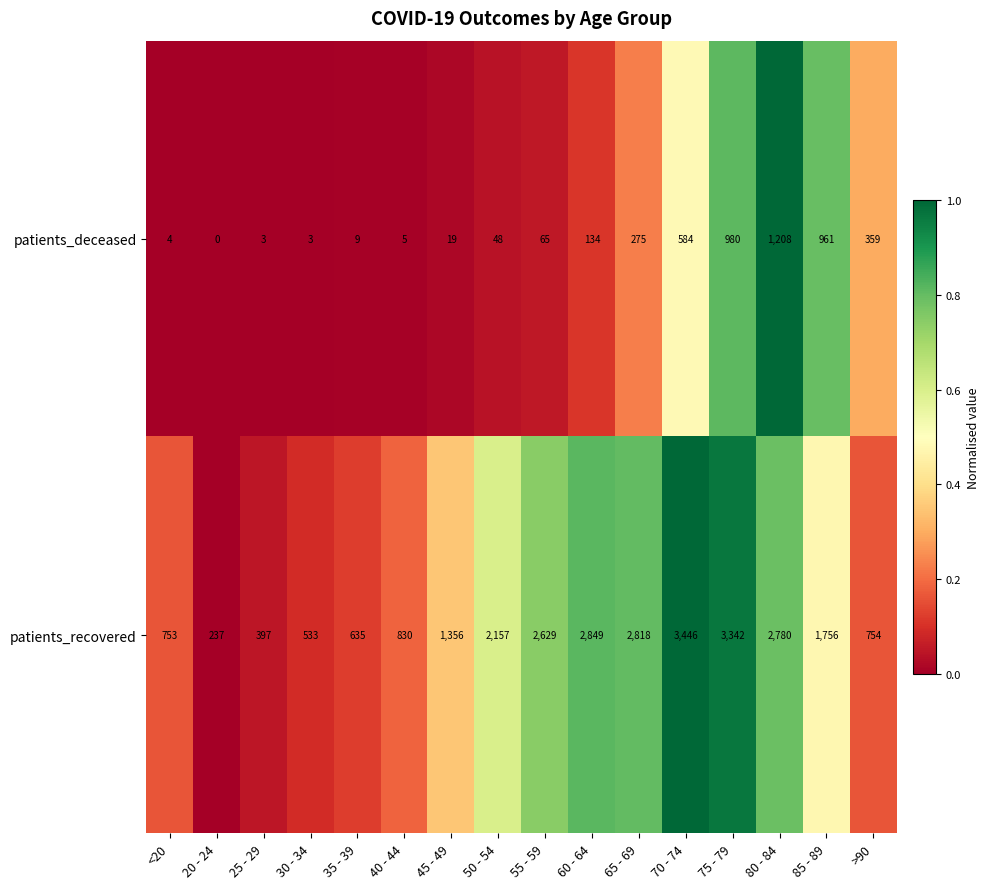

What is the approximate value of patients_deceased at 85 - 89, to the nearest 100?

1000